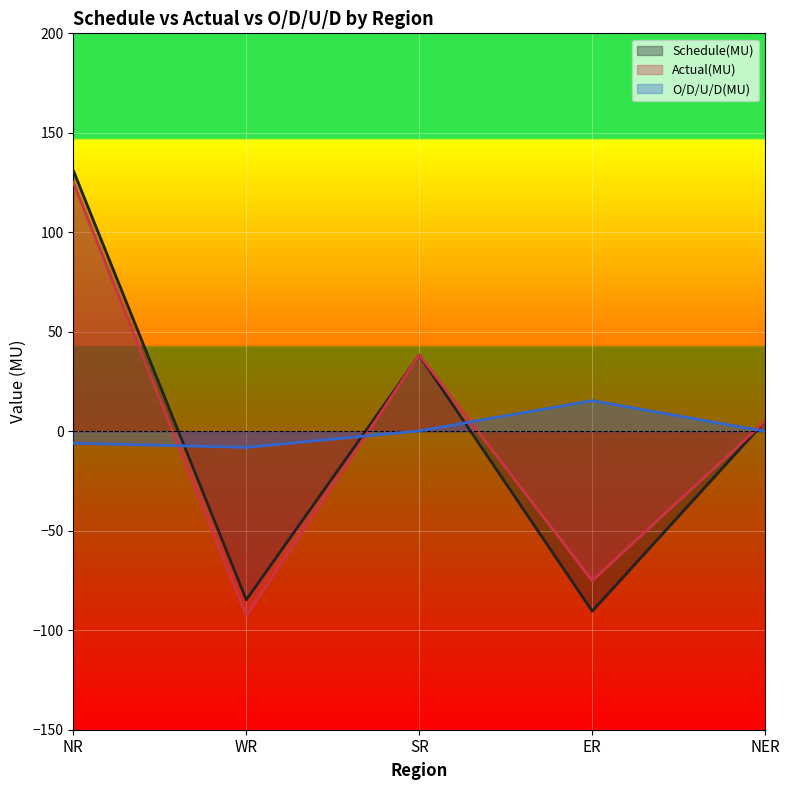

True or false: Actual(MU) has a value of -38.1 at WR.

False